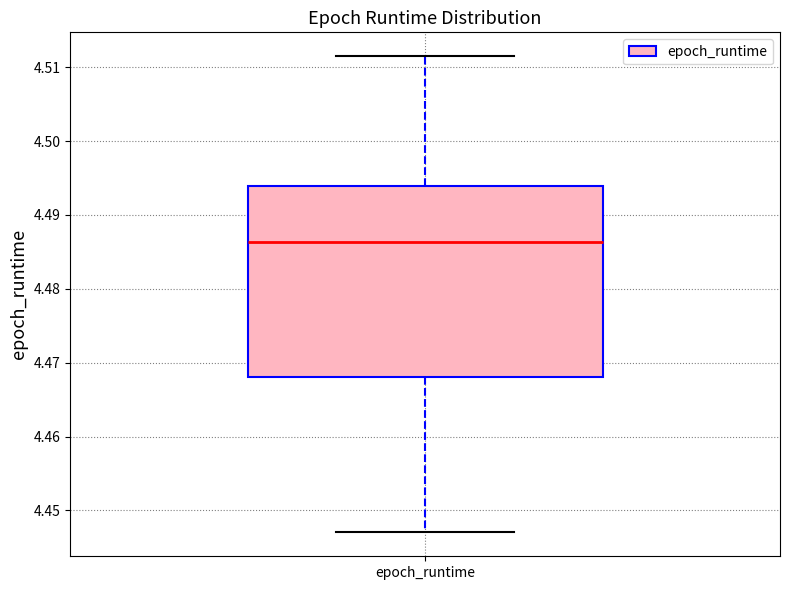

Where does the lower whisker of the box for epoch_runtime end on the y-axis? The values are not printed on the chart, so give them approximately, as read against the axis.

4.447